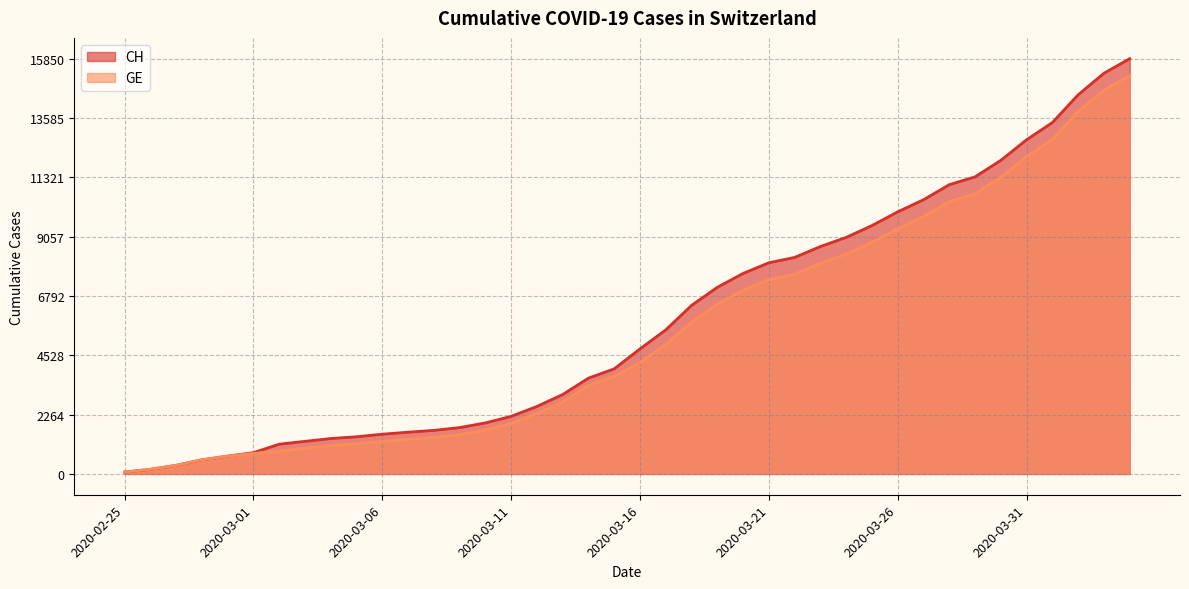

What is the label of the 1st point from the left?

2020-02-25